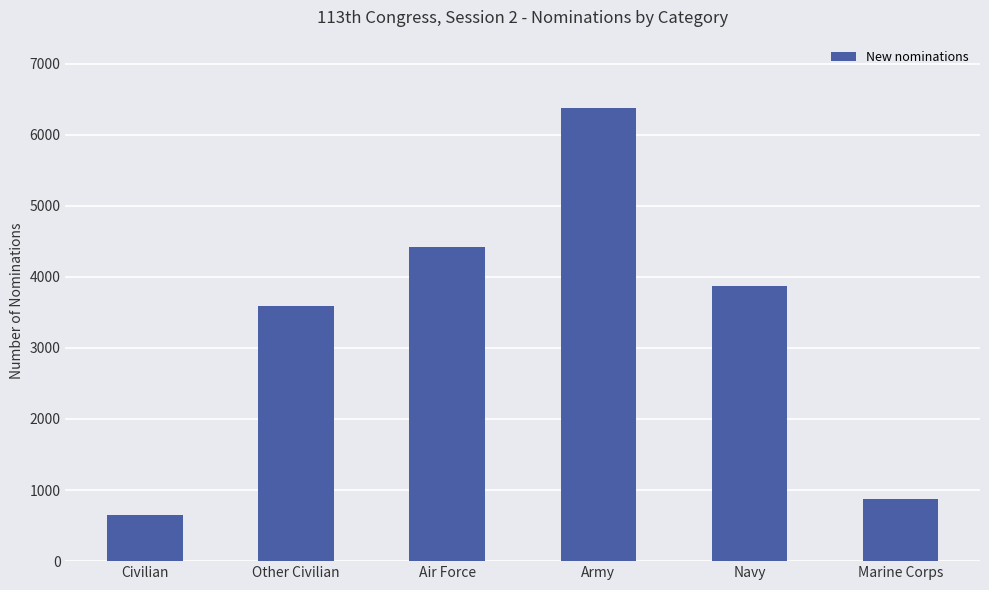

Count the number of data series in this chart.

1